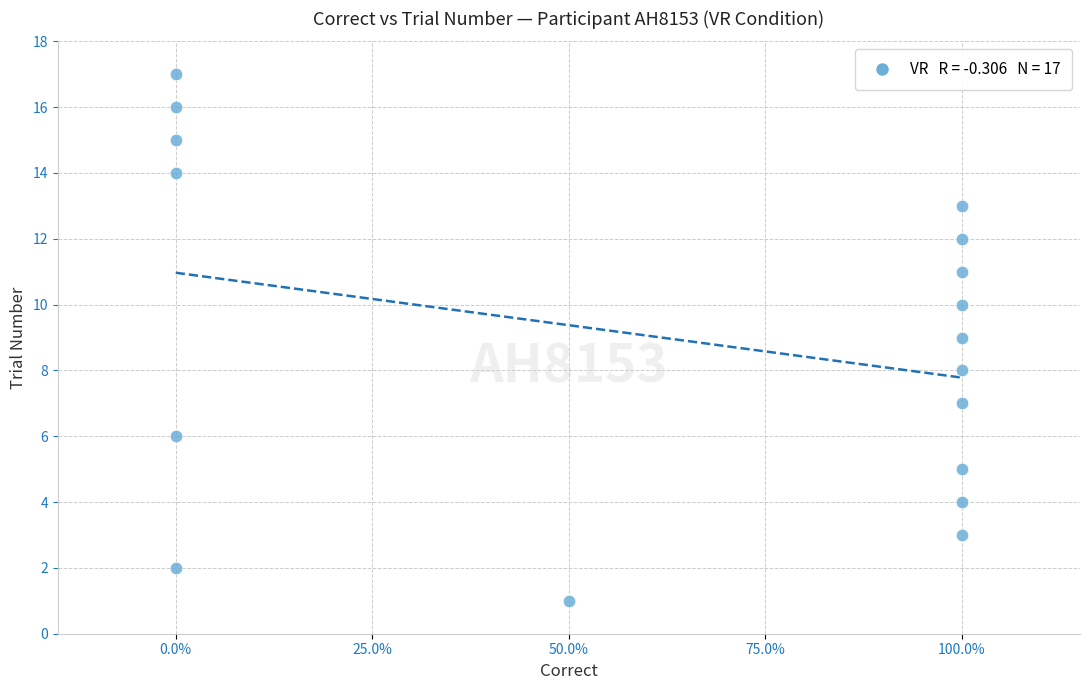

How many data points are displayed?

17